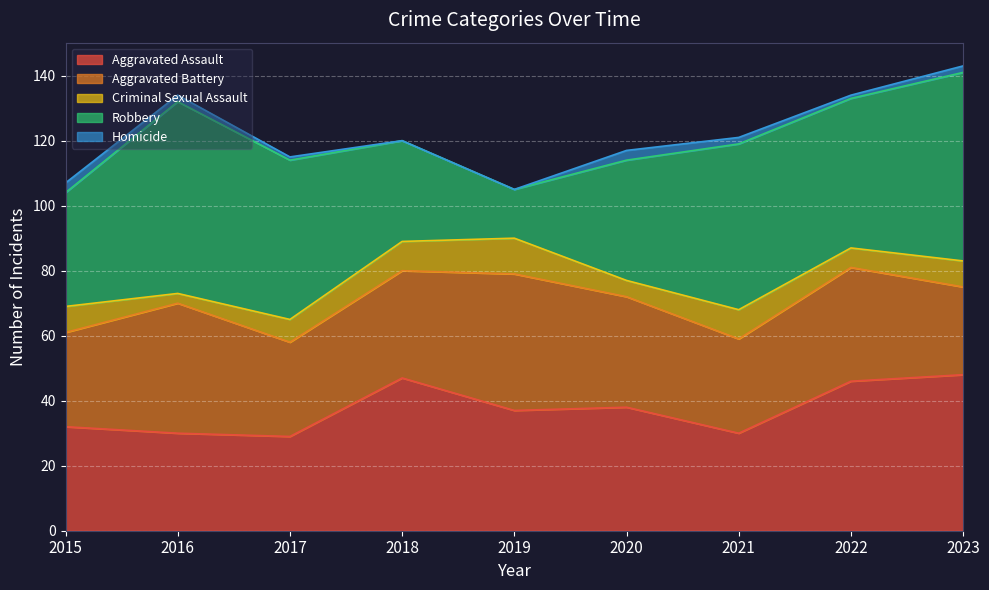

What is the difference between the second highest and minimum values in the Robbery series?

43